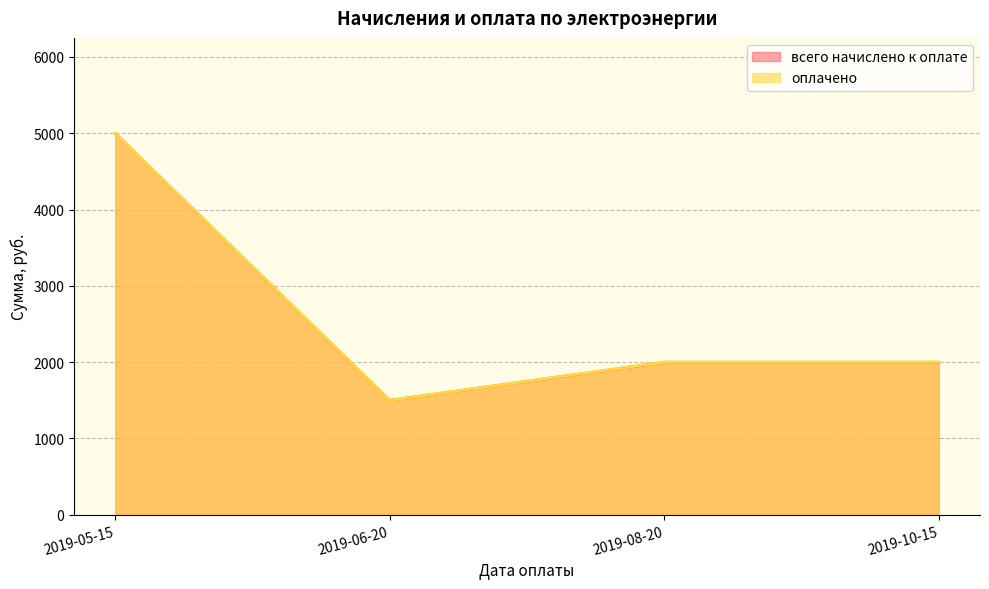

What is the minimum value for оплачено?

1500.0